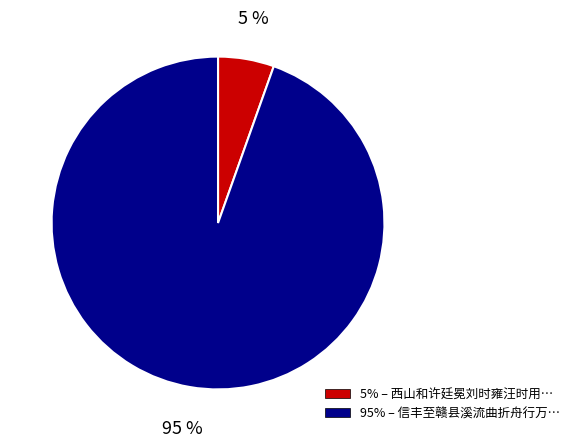

To the nearest percent, what is the average slice percentage?

50%